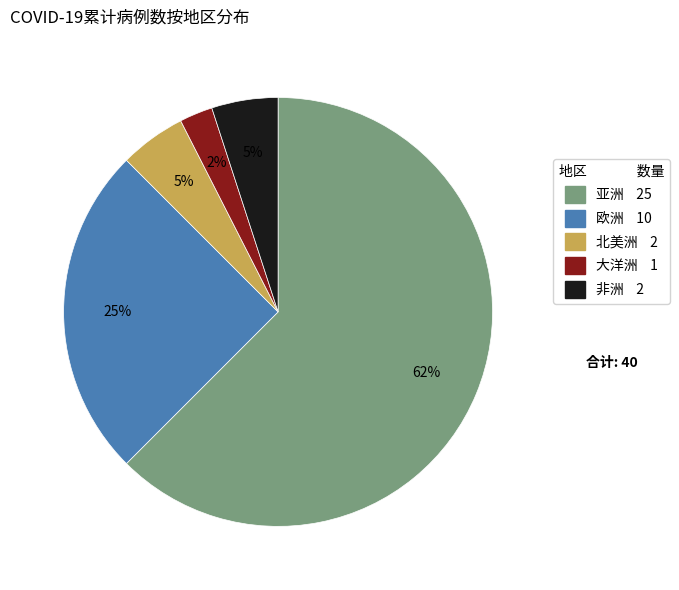

How many segments does this pie chart have?

5